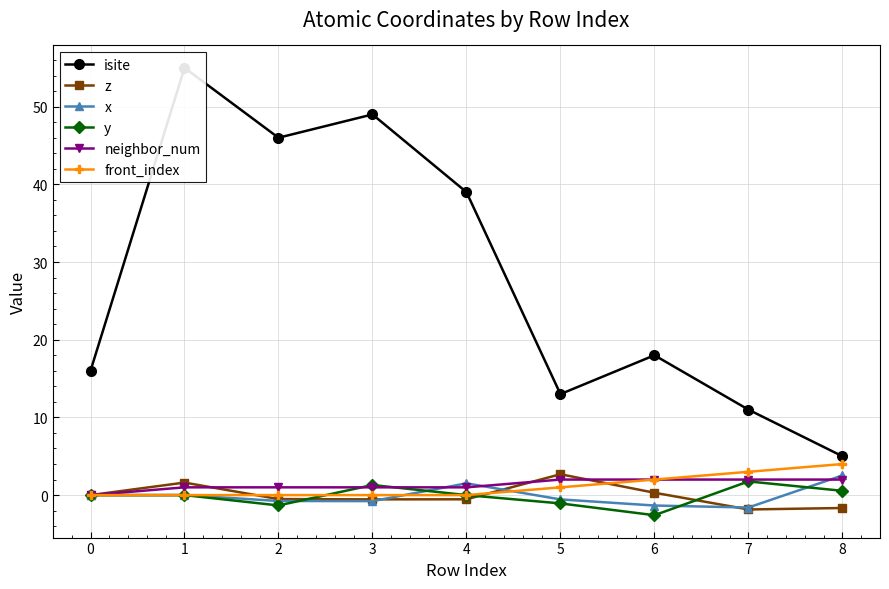

Which series changed the most between 7 and 8?

isite